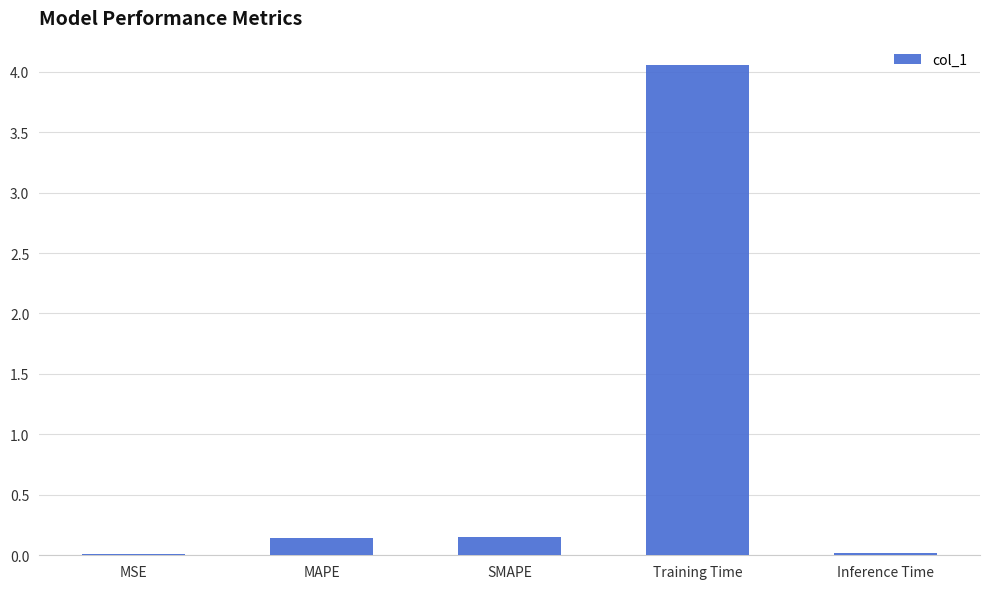

What is the change in value from SMAPE to Inference Time?

-0.1